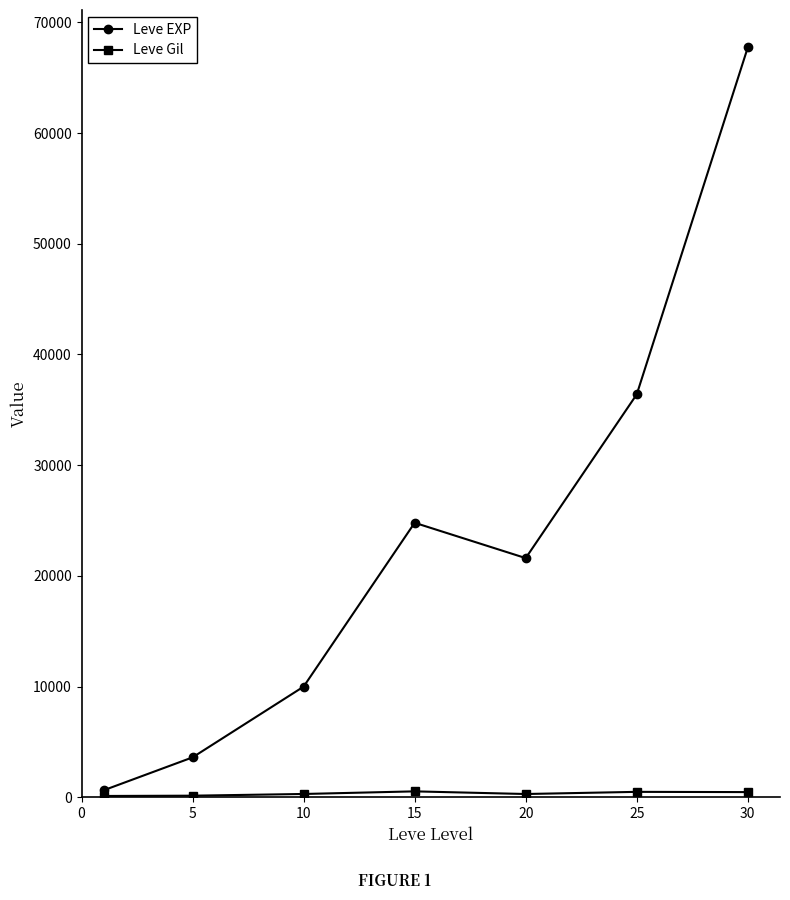

In Leve EXP, how many points are higher than both neighbors (excluding endpoints)?

1